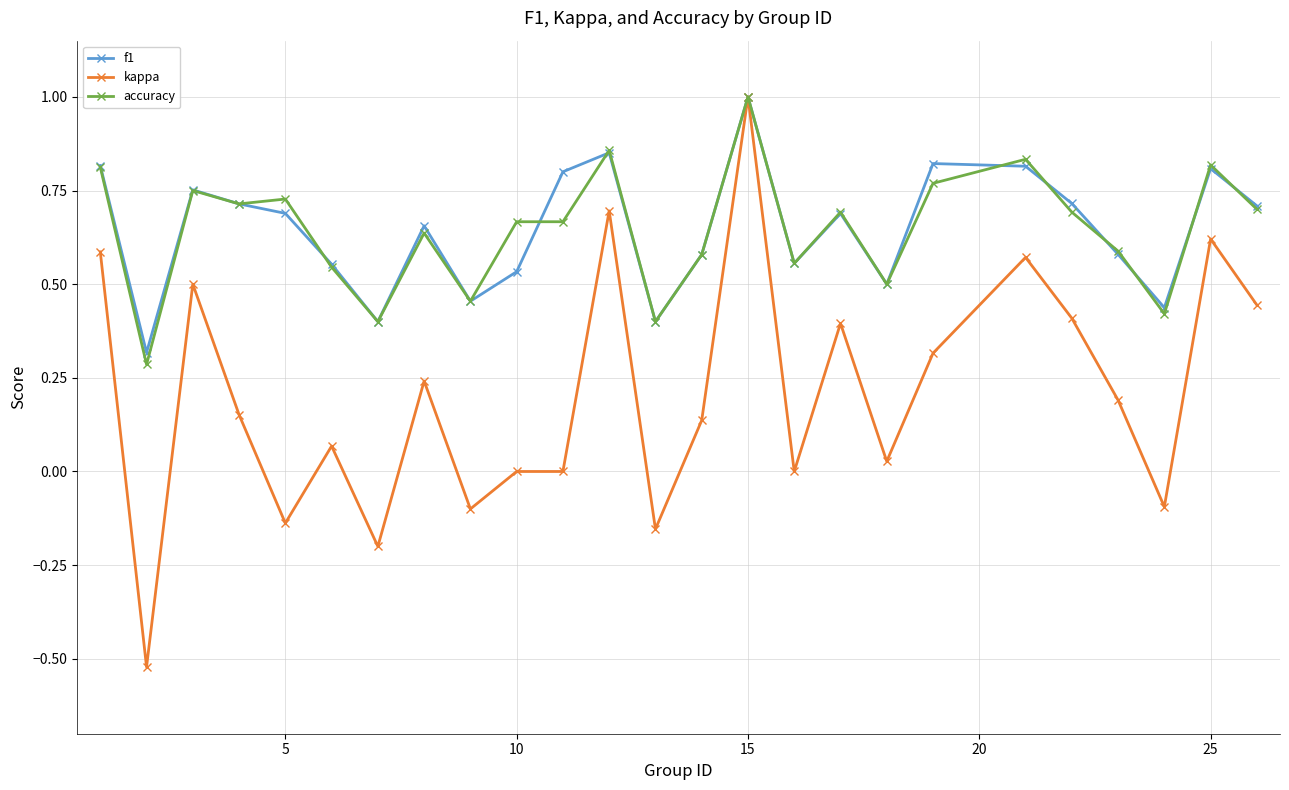

True or false: kappa has more than 2 interior local peaks.

True